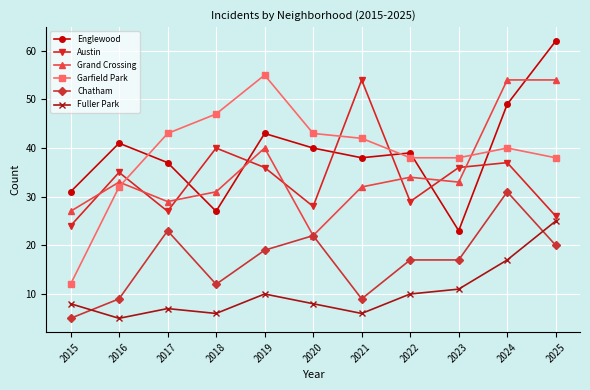

What are all the series names shown in the legend?

Englewood, Austin, Grand Crossing, Garfield Park, Chatham, Fuller Park